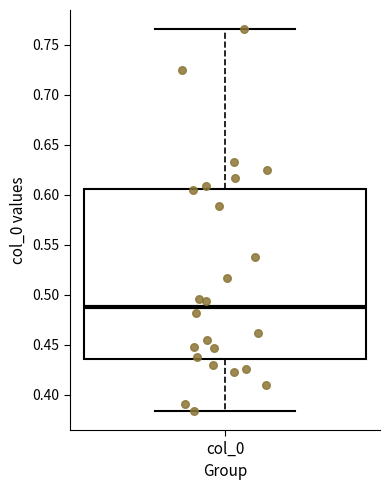

Where is the lower edge of the box for col_0 on the y-axis? The values are not printed on the chart, so give them approximately, as read against the axis.

0.435